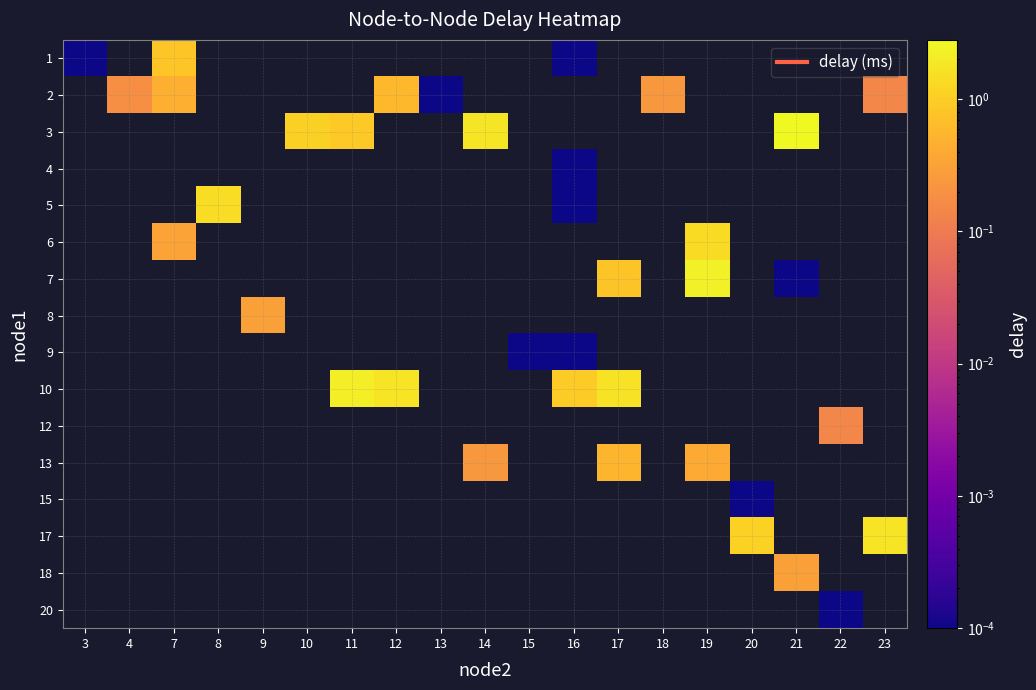

Count the number of categories in the chart.

19